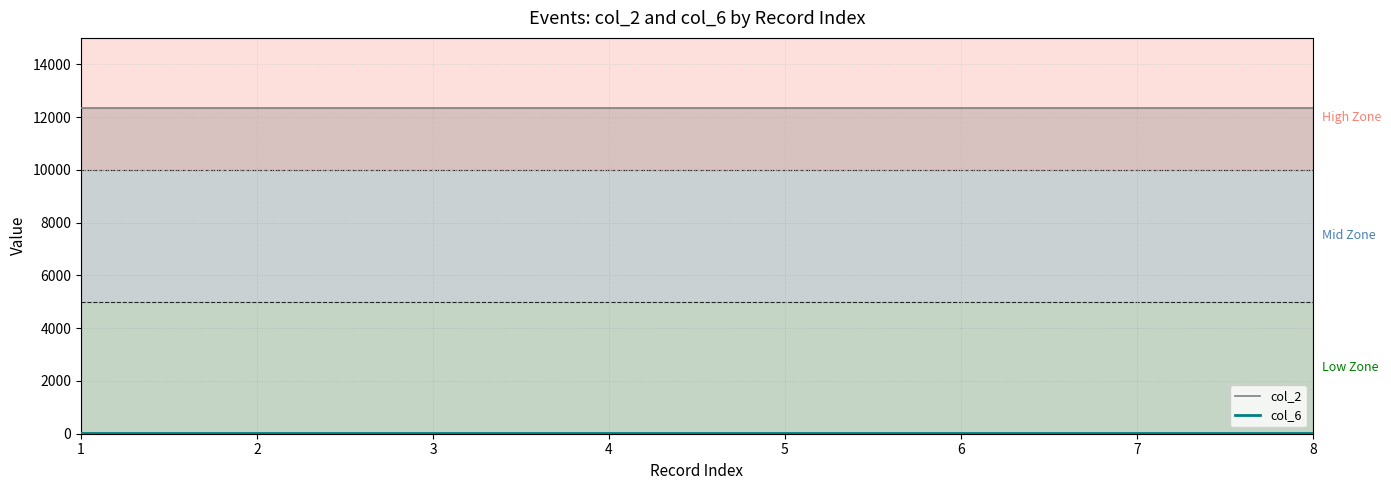

What is the value of the col_2 point at the 1st from the left?

12345